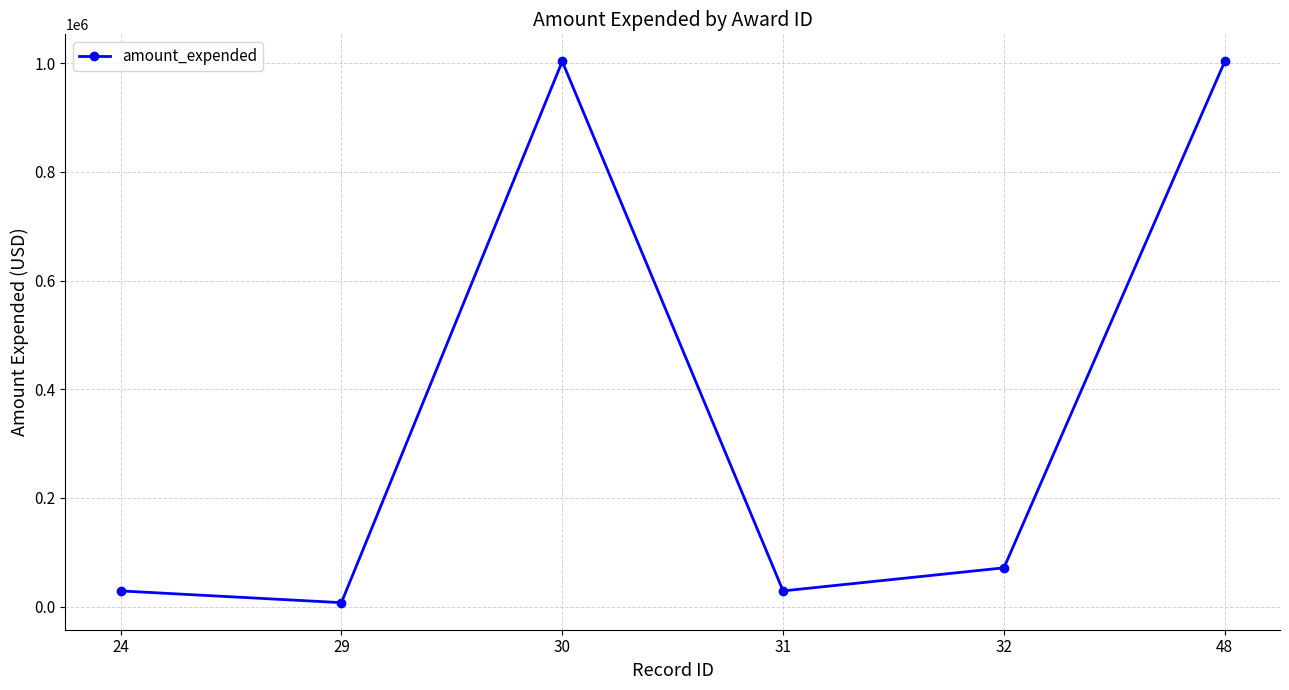

What is the value of the 4th point from the left?

28997